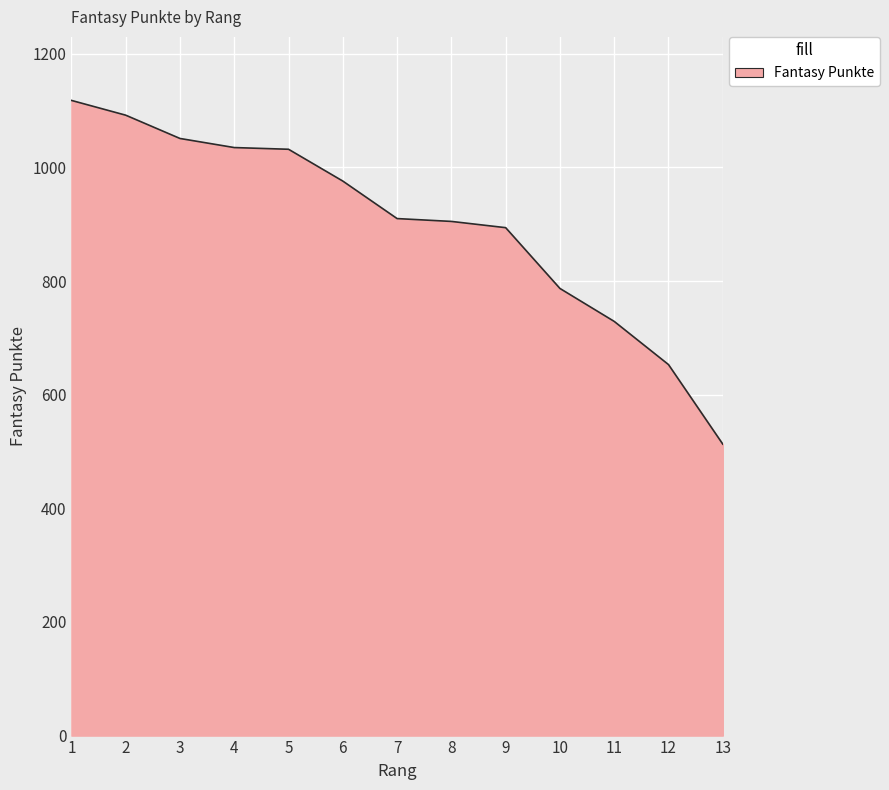

Where does the data first go above 910?

1